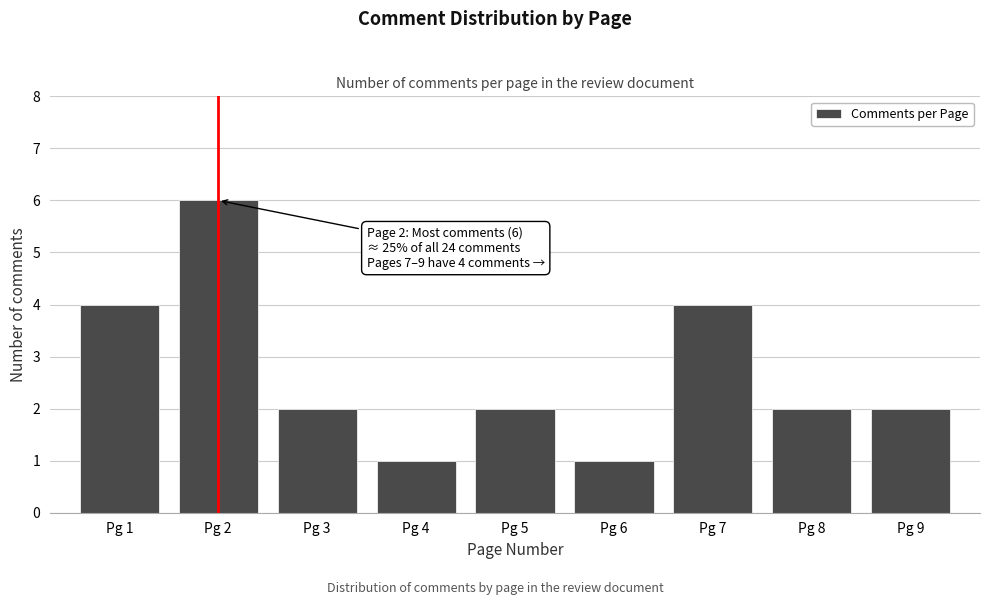

Reading right to left, what are all the values shown in this chart?

2	2	4	1	2	1	2	6	4